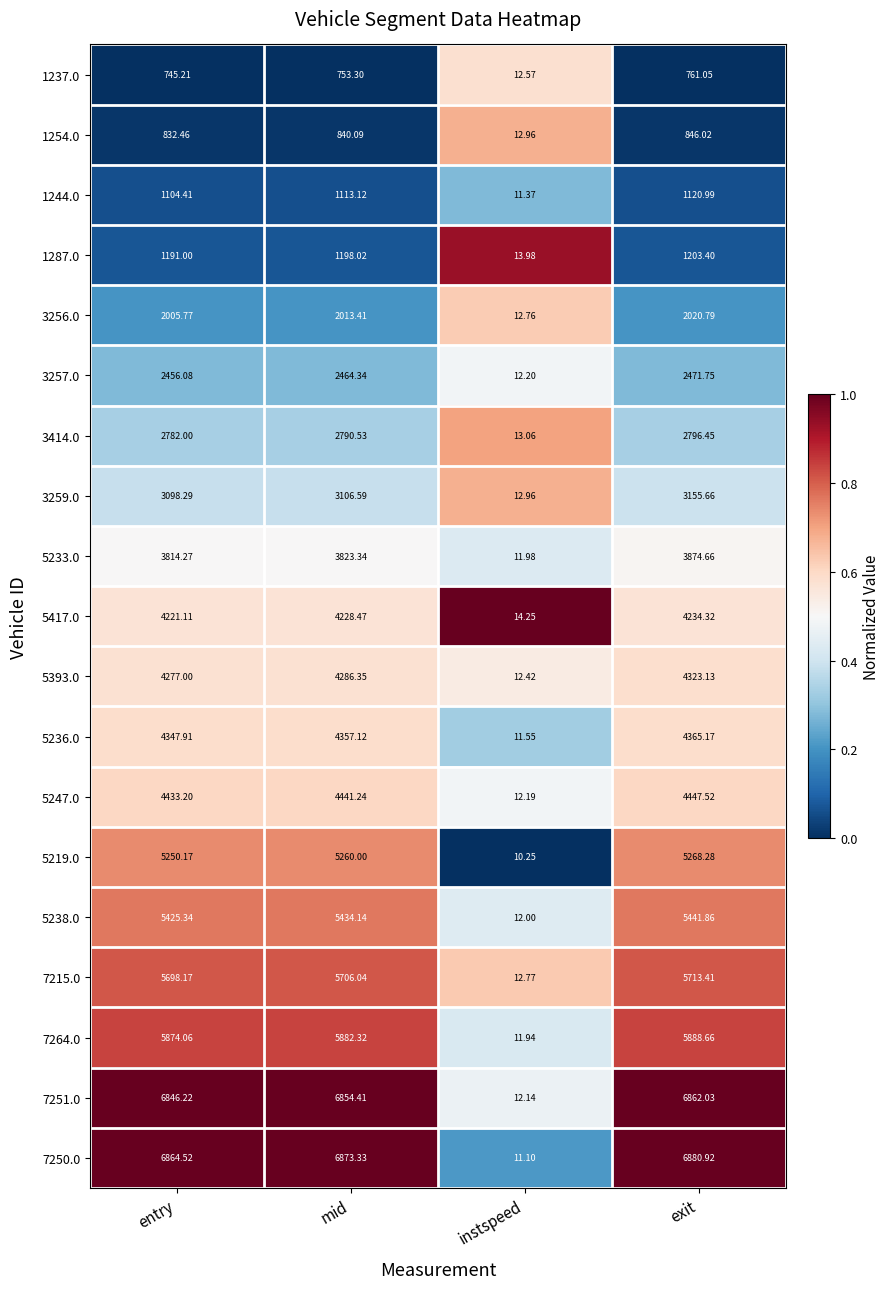

Is the value of 7251.0 at mid greater than the value of 3259.0 at exit?

Yes